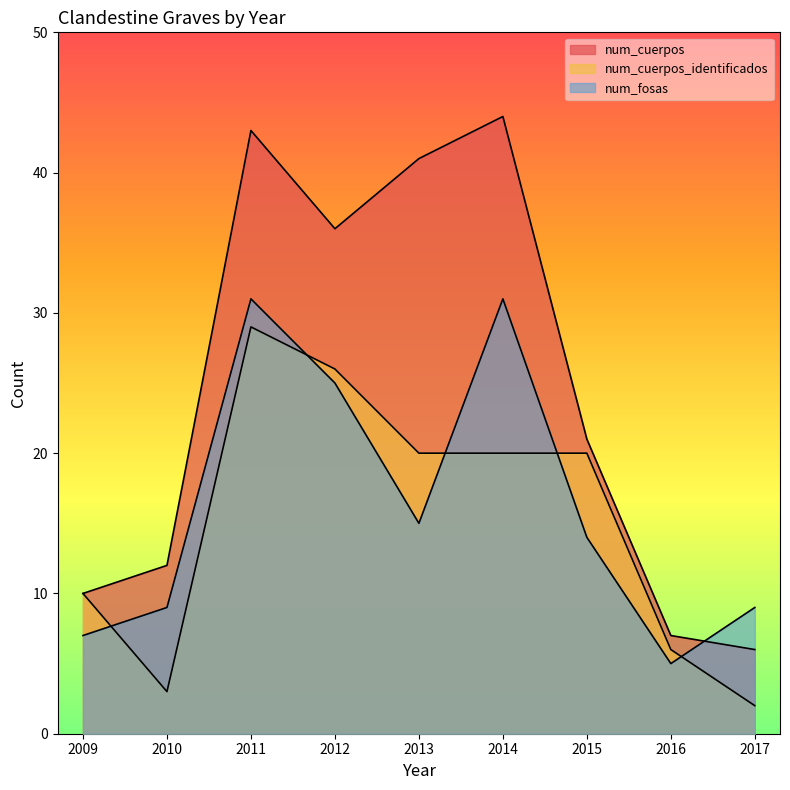

The value of num_fosas at 2017 is 13. True or false?

False